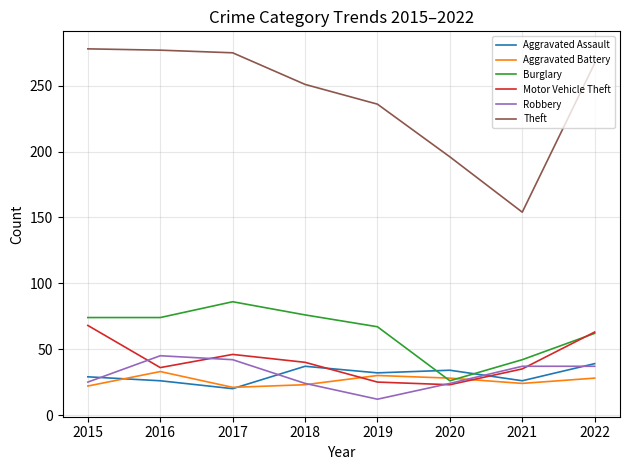

What is the lowest value of the Aggravated Assault series?

20